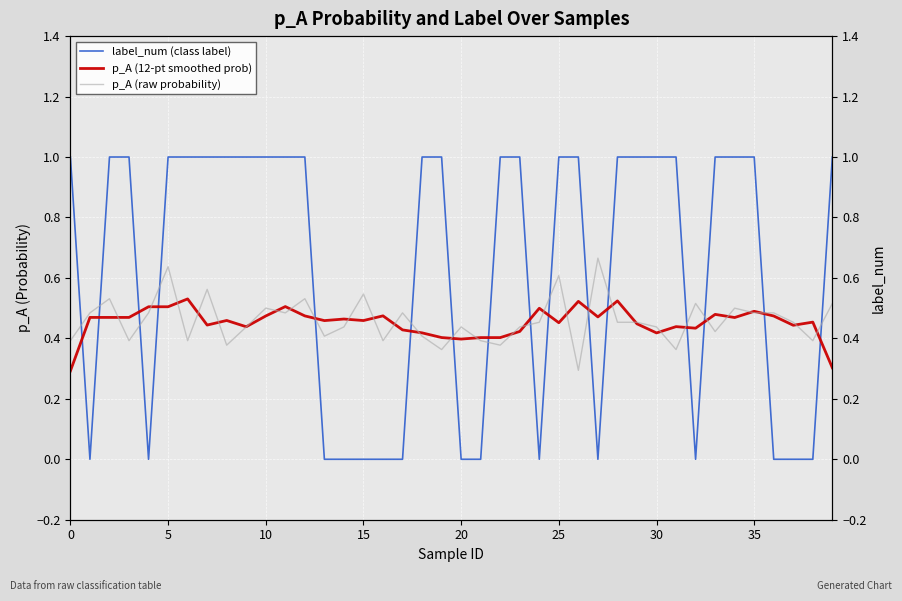

Reading left to right, what are all the values shown in this chart?

label_num (class label): 1.0	0.0	1.0	1.0	0.0	1.0	1.0	1.0	1.0	1.0	1.0	1.0	1.0	0.0	0.0	0.0	0.0	0.0	1.0	1.0	0.0	0.0	1.0	1.0	0.0	1.0	1.0	0.0	1.0	1.0	1.0	1.0	0.0	1.0	1.0	1.0	0.0	0.0	0.0	1.0
p_A (12-pt smoothed prob): 0.3	0.5	0.5	0.5	0.5	0.5	0.5	0.4	0.5	0.4	0.5	0.5	0.5	0.5	0.5	0.5	0.5	0.4	0.4	0.4	0.4	0.4	0.4	0.4	0.5	0.5	0.5	0.5	0.5	0.4	0.4	0.4	0.4	0.5	0.5	0.5	0.5	0.4	0.5	0.3
p_A (raw probability): 0.4	0.5	0.5	0.4	0.5	0.6	0.4	0.6	0.4	0.4	0.5	0.5	0.5	0.4	0.4	0.5	0.4	0.5	0.4	0.4	0.4	0.4	0.4	0.4	0.5	0.6	0.3	0.7	0.5	0.5	0.4	0.4	0.5	0.4	0.5	0.5	0.5	0.5	0.4	0.5